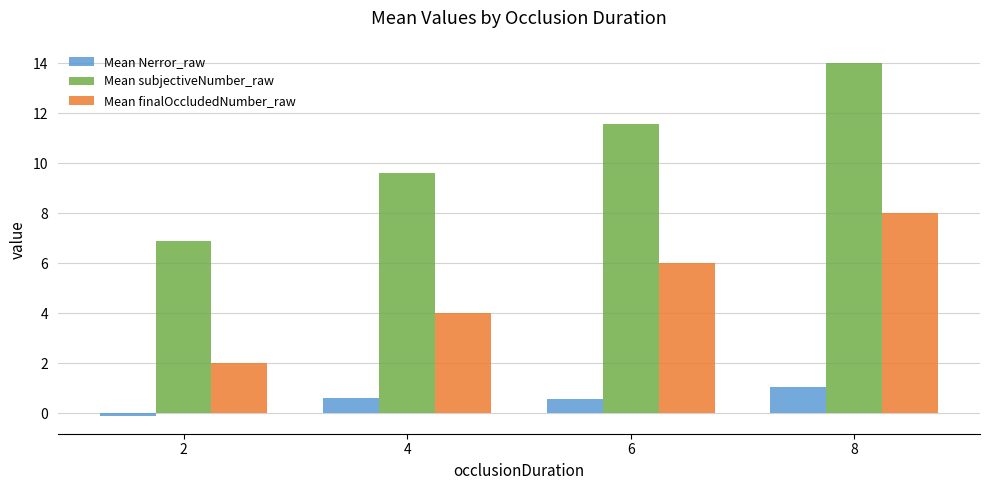

Count the number of categories in the chart.

4